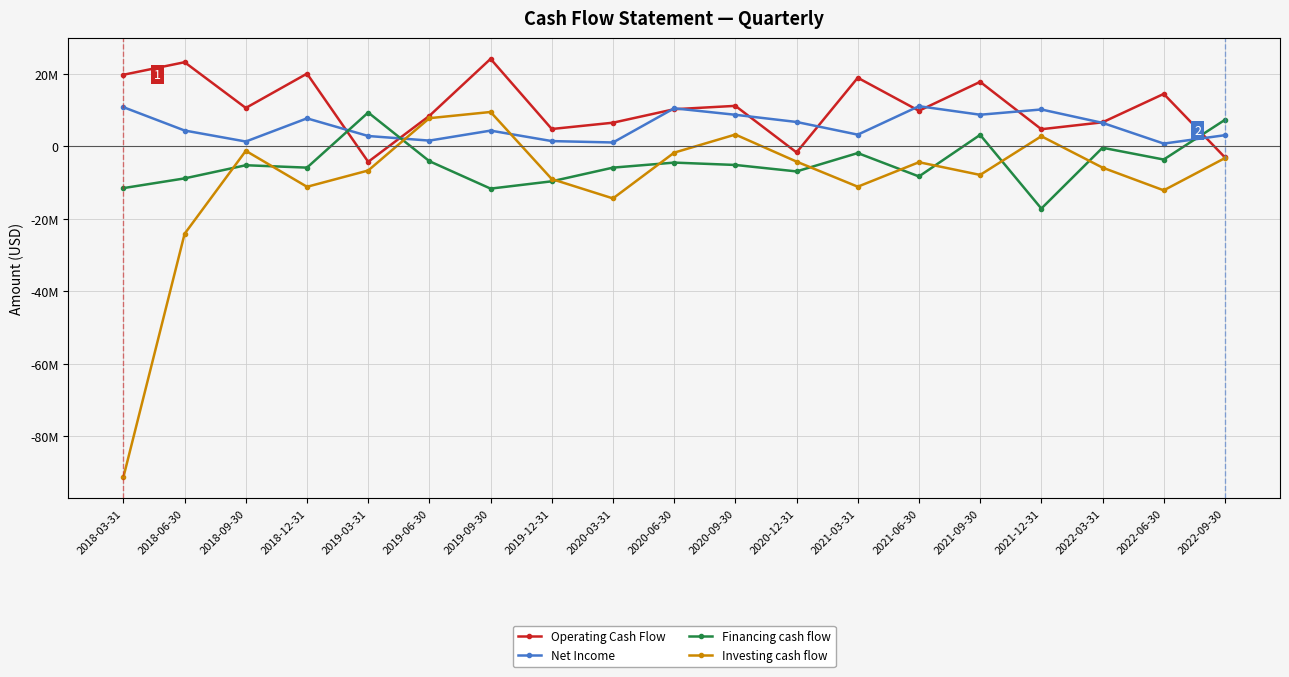

Between 2018-09-30 and 2022-09-30, which is larger?

2018-09-30